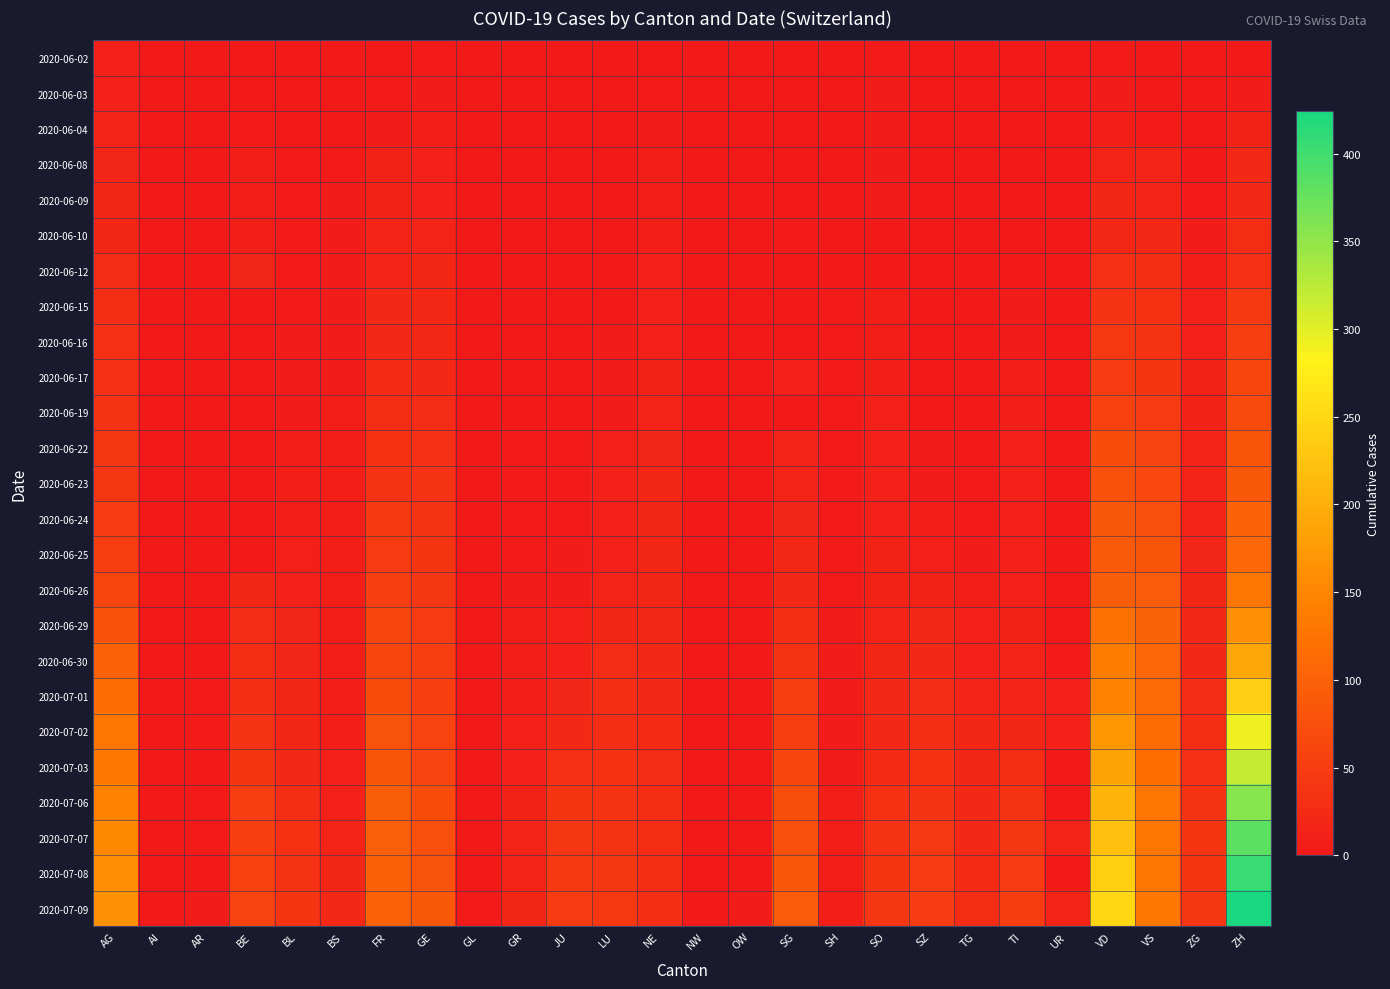

At which category is the sum across all series the highest?

ZH